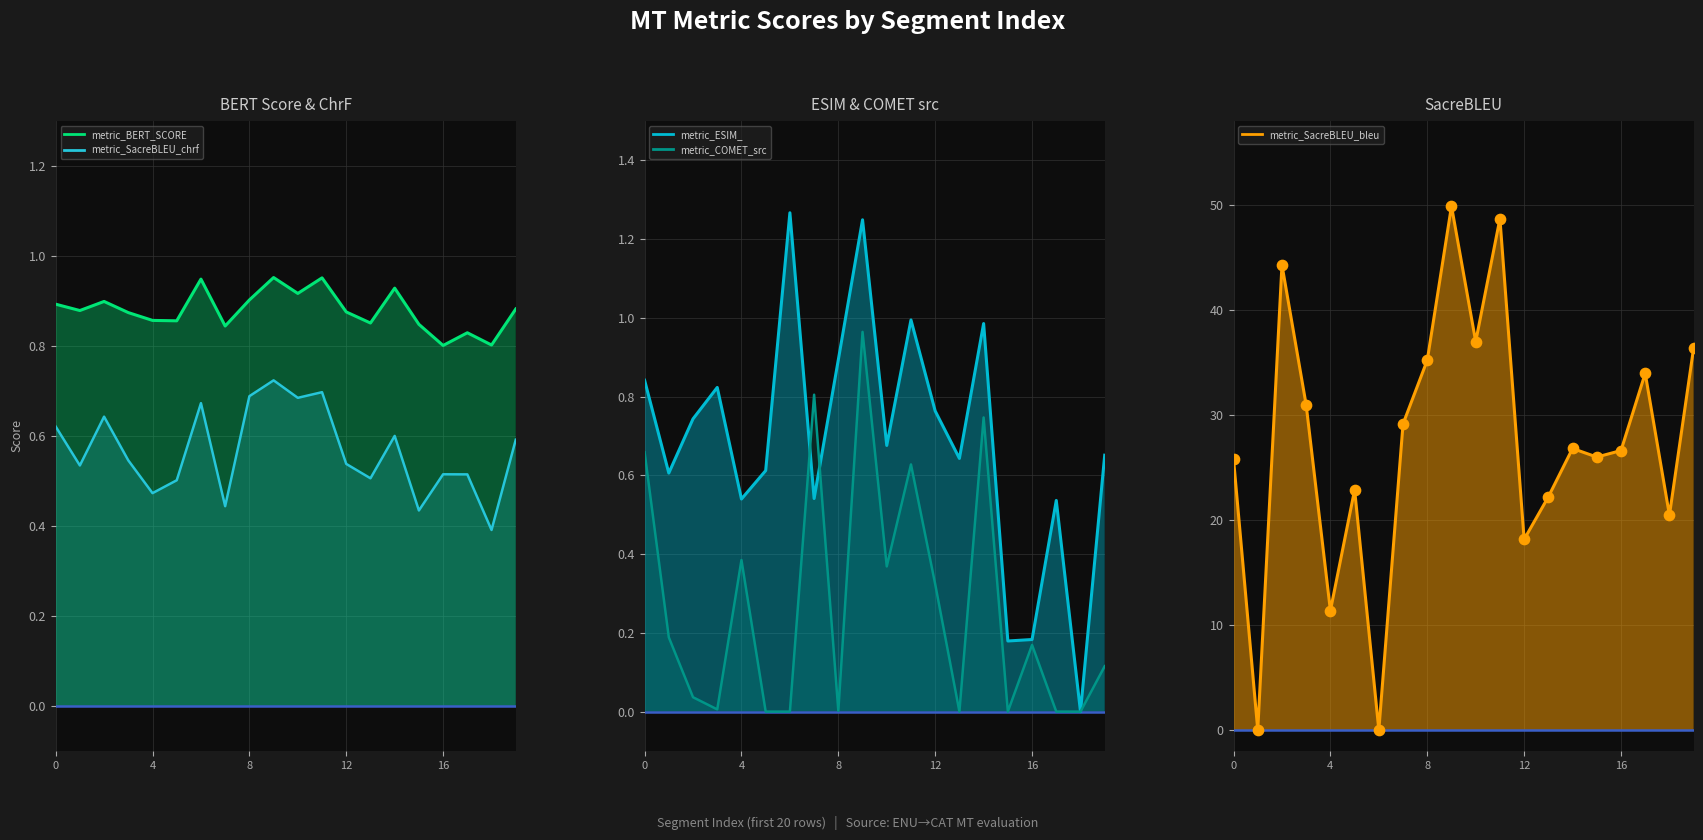

What are all the series names shown in the legend?

metric_BERT_SCORE, metric_COMET_src, metric_SacreBLEU_chrf, metric_ESIM_, metric_SacreBLEU_bleu